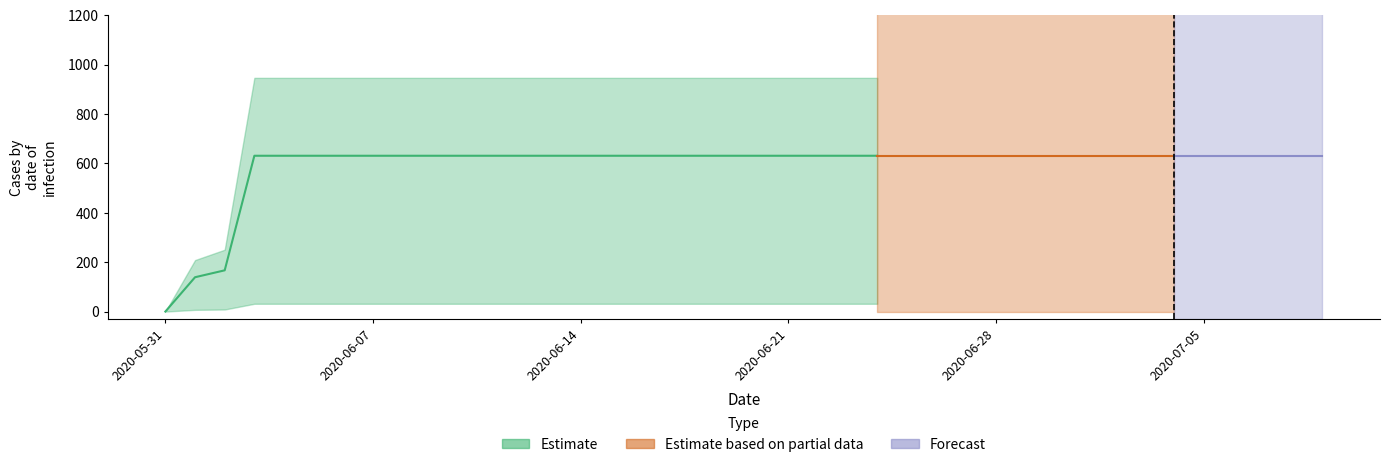

What is the value of the 39th point from the left?

631